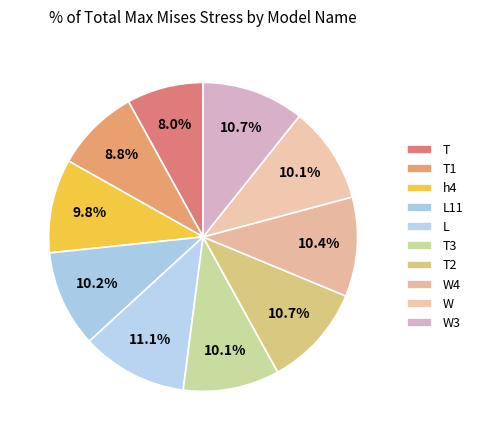

Is there a majority slice in this chart?

No